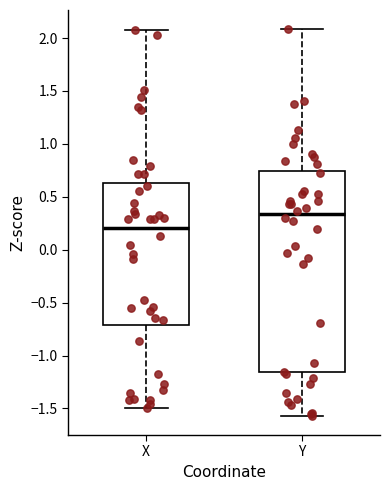

Reading left to right, transcribe this box plot: for each box, give where its median line is, the range the box spans, and where its two whiskers end, as read against the y-axis. The values are not printed on the chart, so give them approximately, as read against the axis.

X: median 0.20, box -0.70 to 0.65, whiskers -1.50 to 2.10
Y: median 0.35, box -1.15 to 0.75, whiskers -1.55 to 2.10